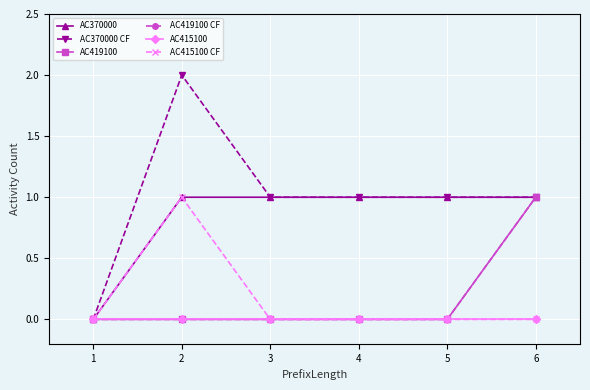

Which series has the largest range (max minus min)?

AC370000 CF